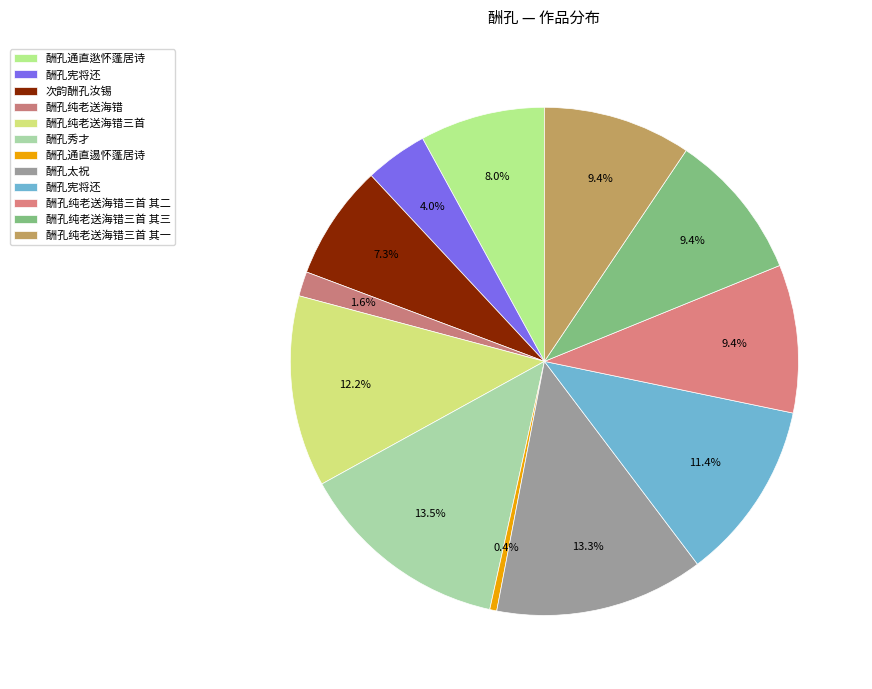

Does any single category account for the majority?

No